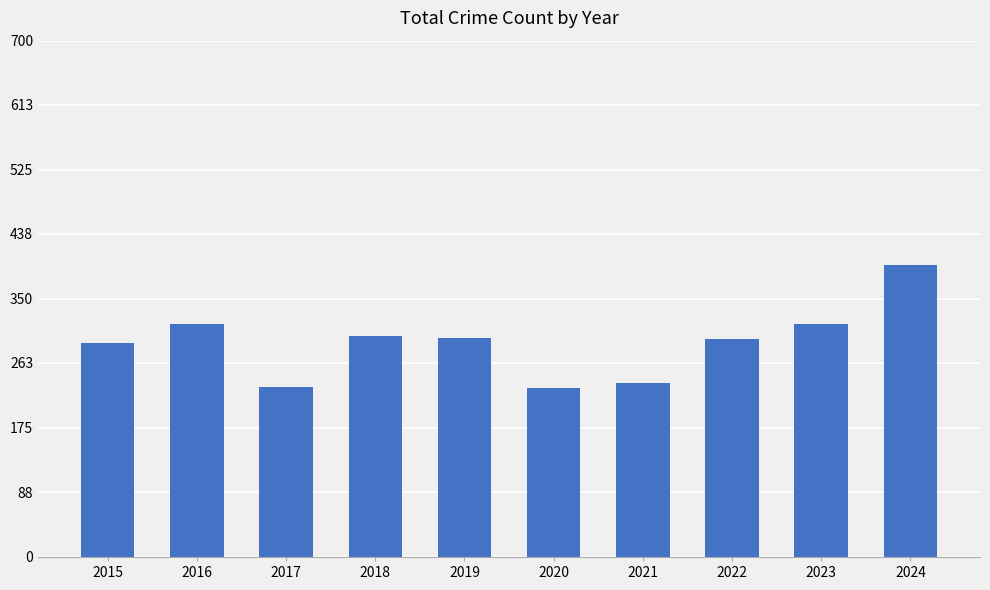

What is the value of the 7th bar from the left?

236